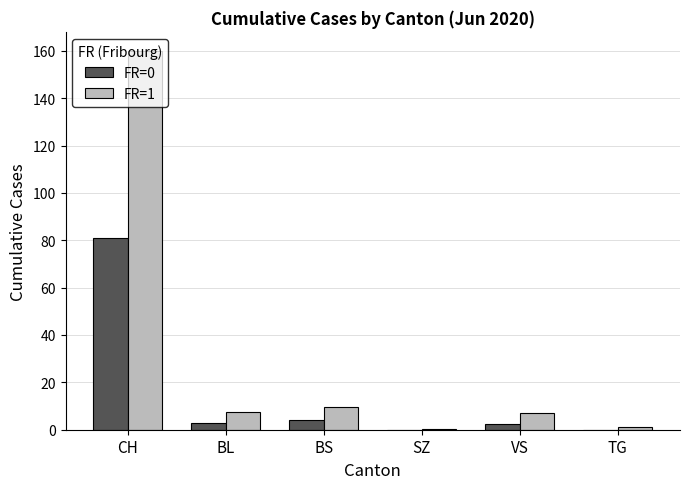

How many categories are shown in the chart?

6